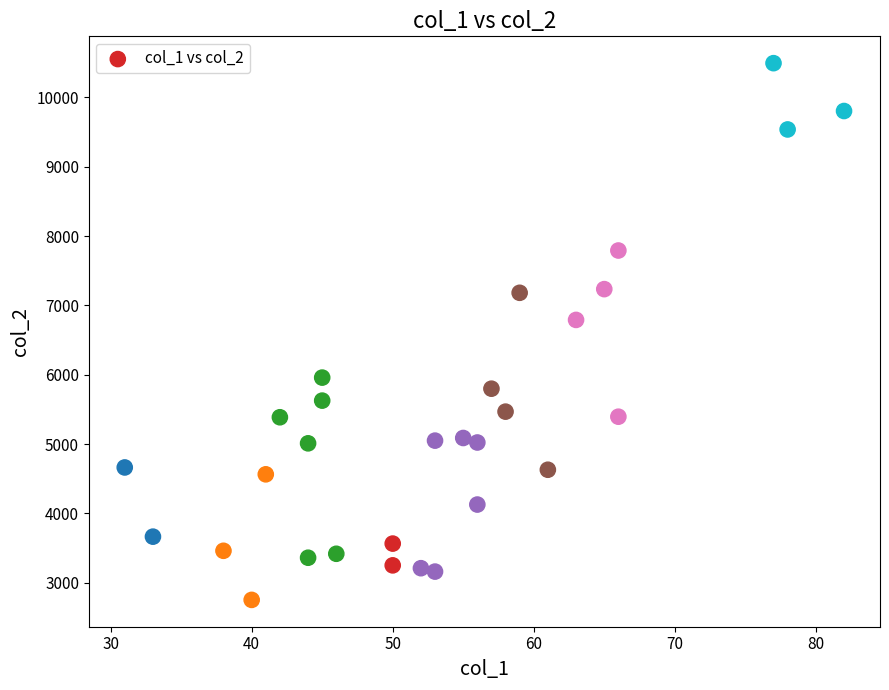

What Y value in the scatter plot is closest to 6624?

6792